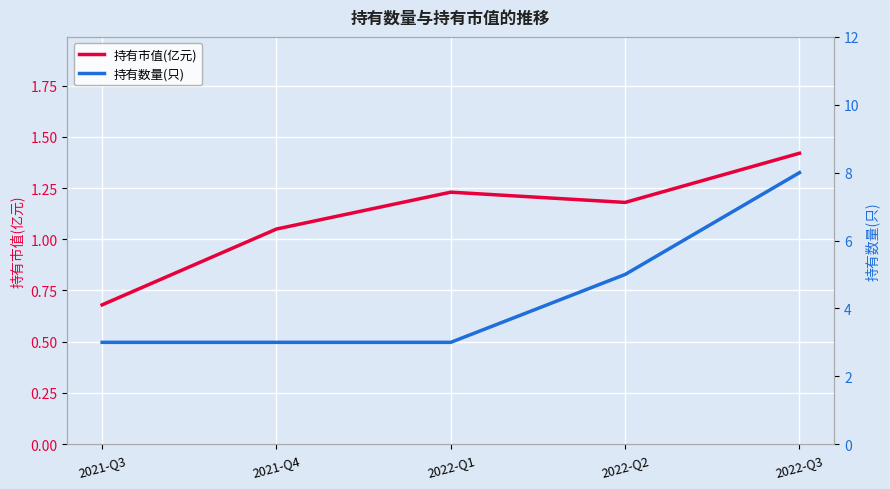

List the series in order of their overall mean, lowest first.

持有市值(亿元), 持有数量(只)